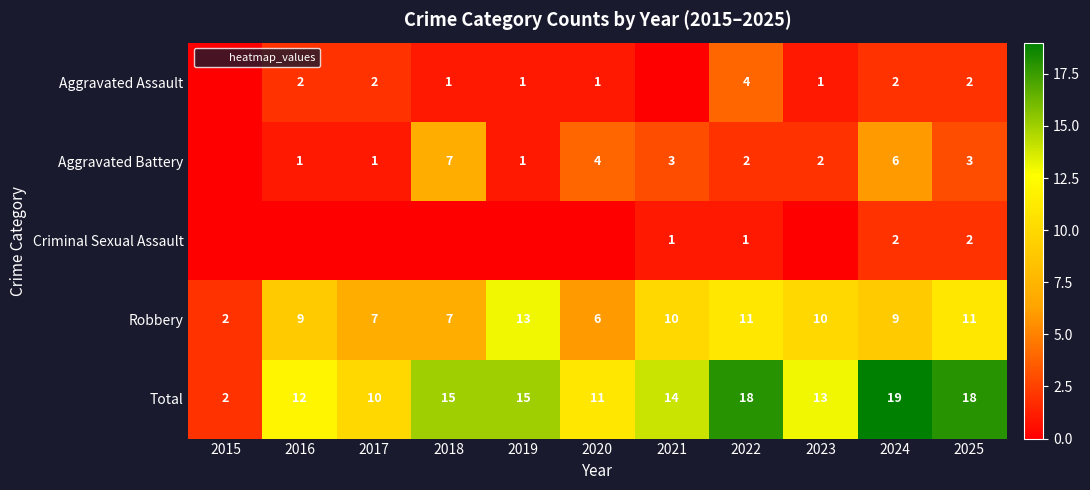

Is the value of Criminal Sexual Assault at 2024 greater than the value of Robbery at 2022?

No